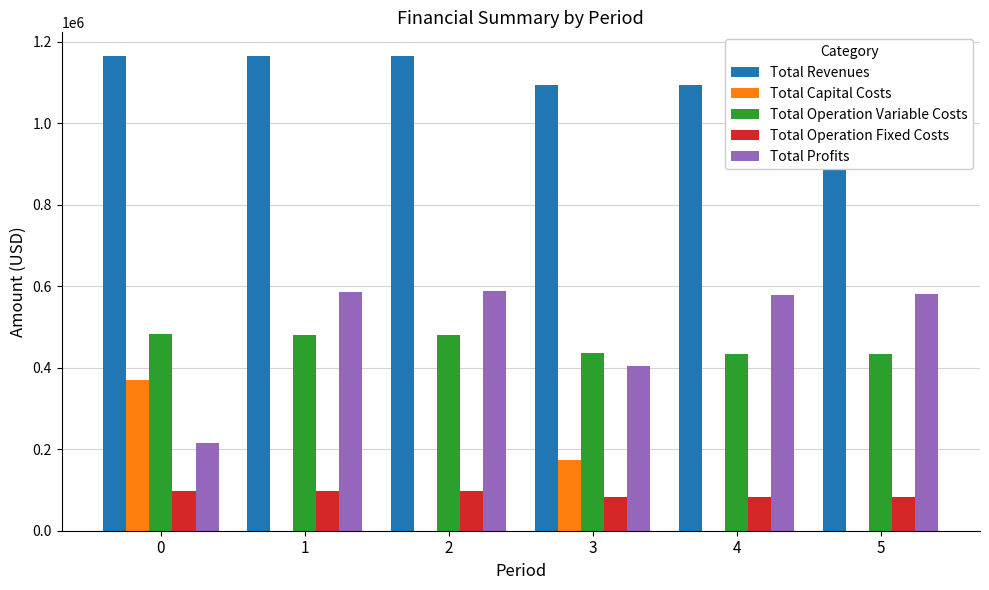

At which label is Total Operation Fixed Costs closest to 89653?

3